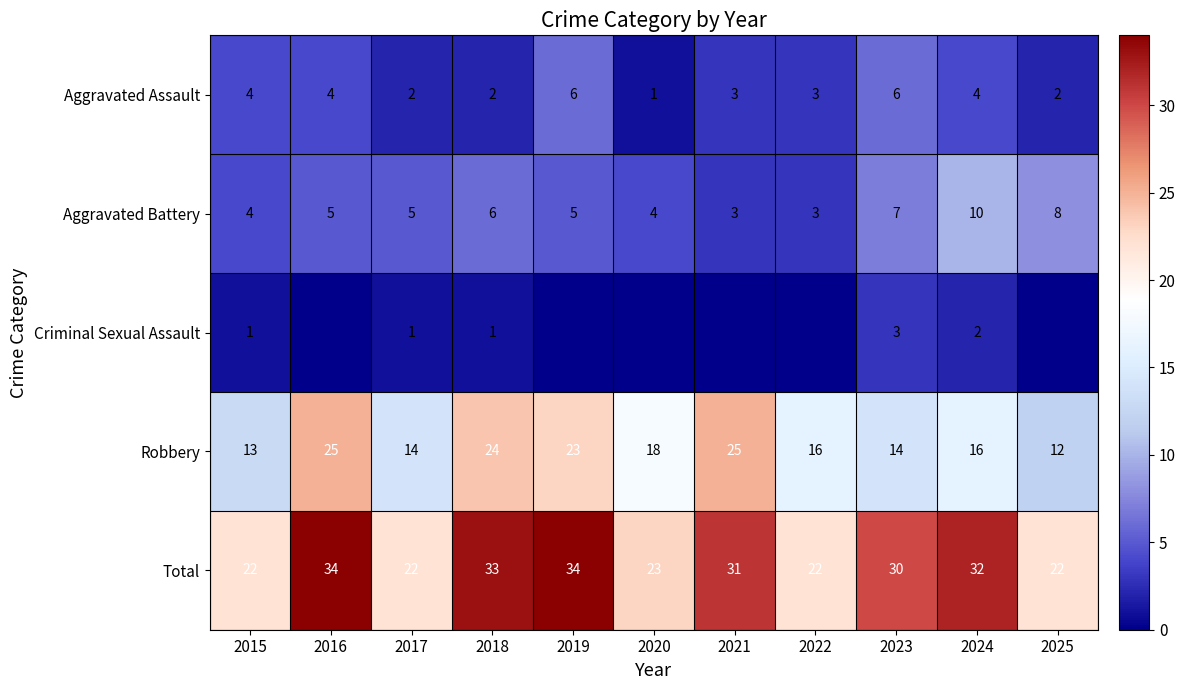

What is the difference between the highest and lowest values at 2024?

30